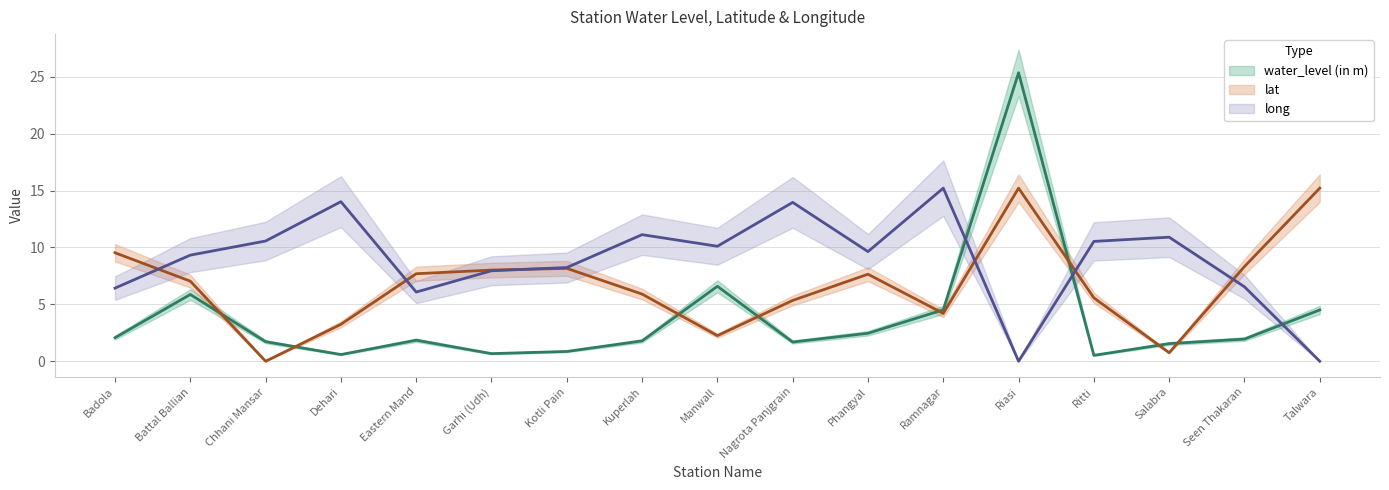

Does the chart have visible grid lines?

Yes